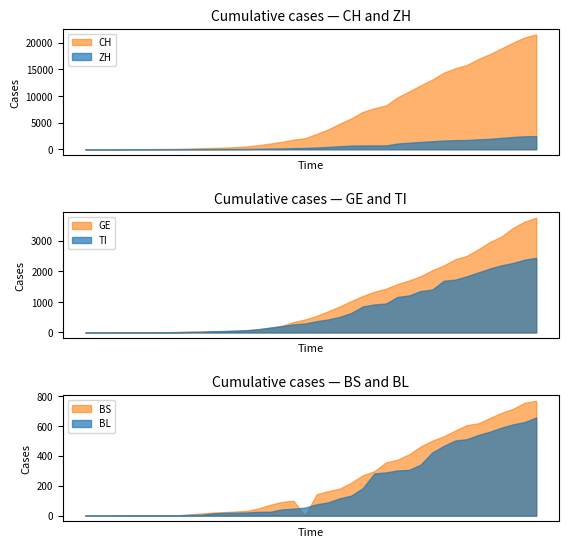

Where does the BL series first go above 76?

2020-03-17